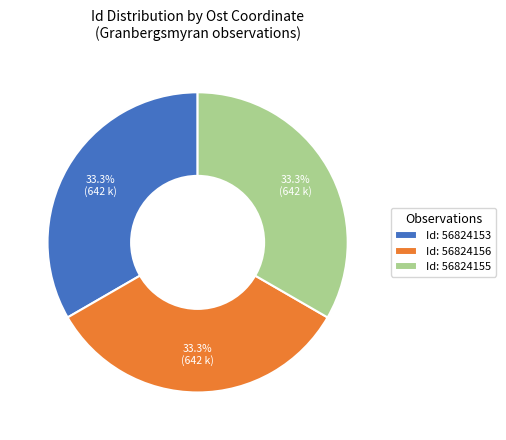

Is there any slice that represents more than half of the pie?

No